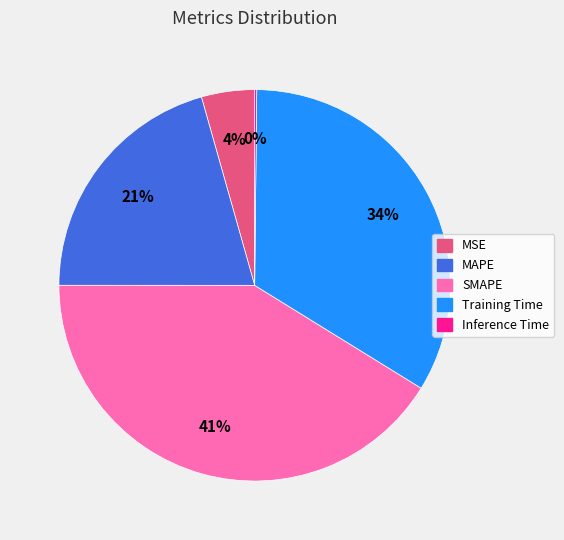

The MAPE slice represents 21% of the pie. True or false?

True